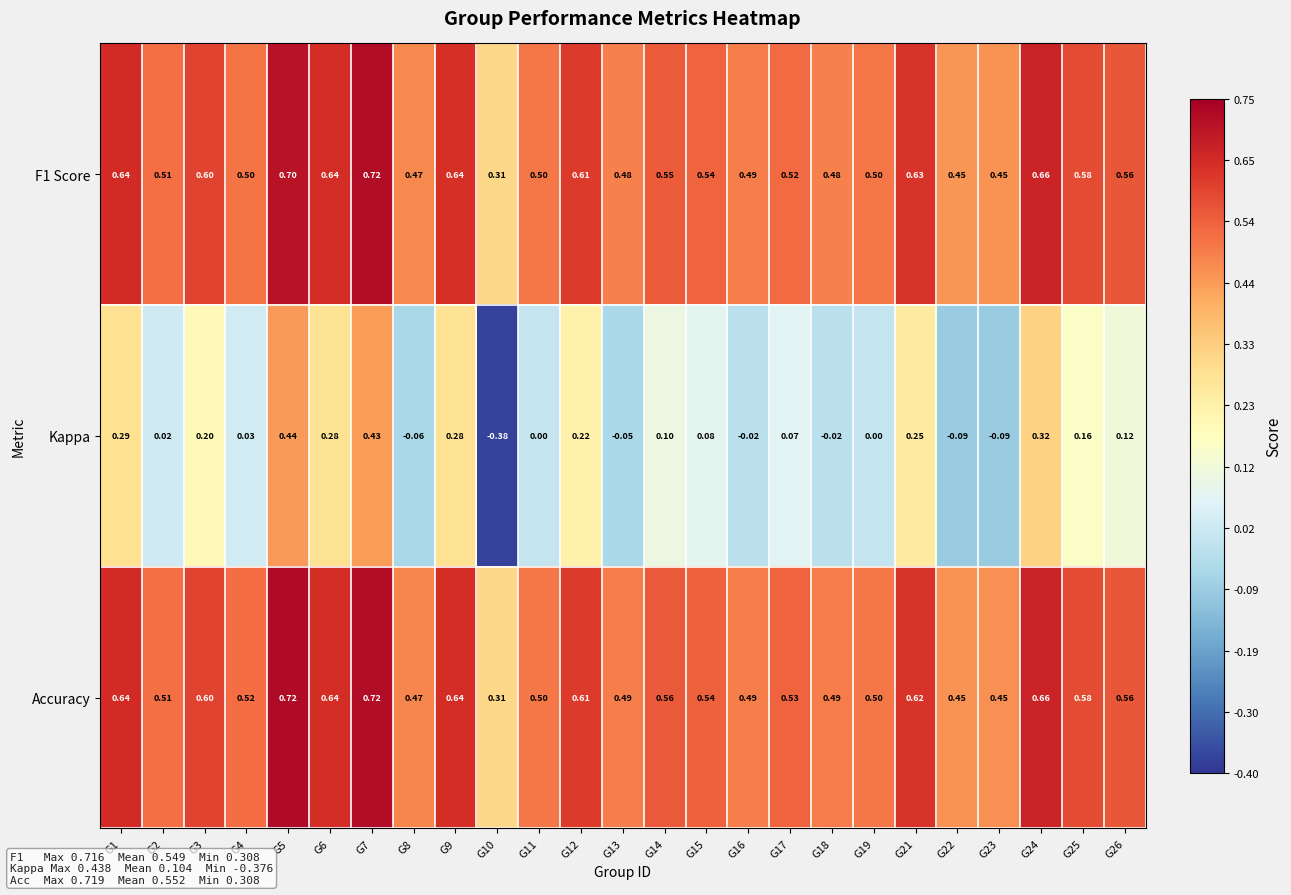

Is the value of Kappa at G12 greater than the value of F1 Score at G4?

No